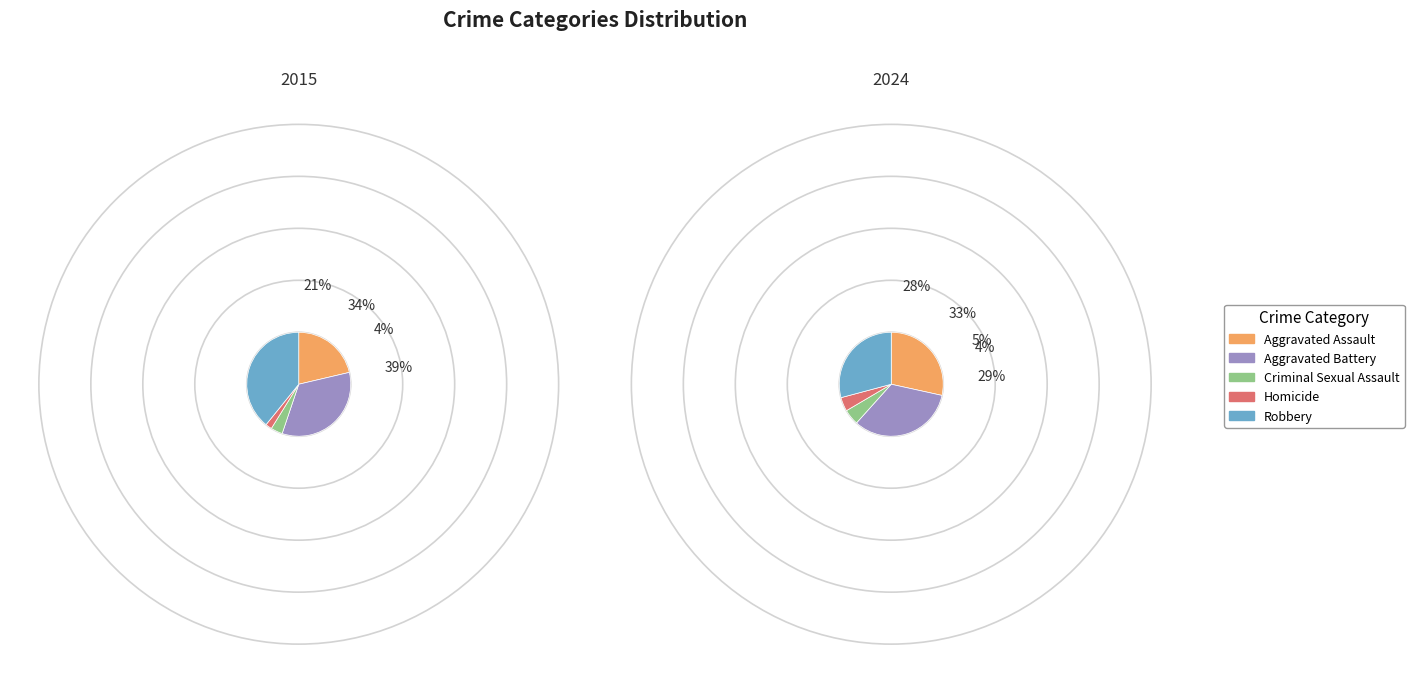

Which slice is the largest?

Aggravated Battery